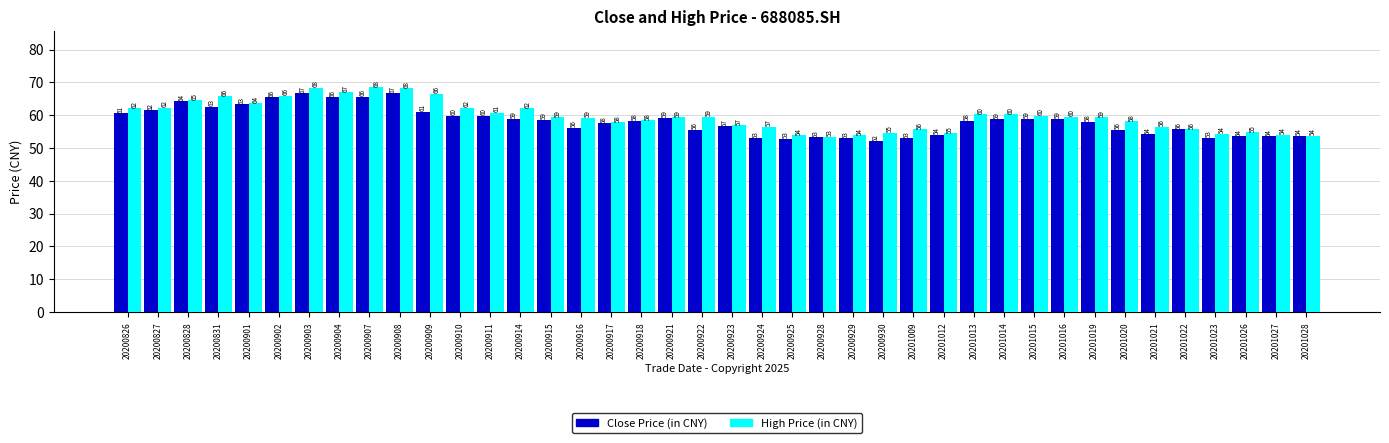

At which label does Close Price (in CNY) first exceed 58?

20200826